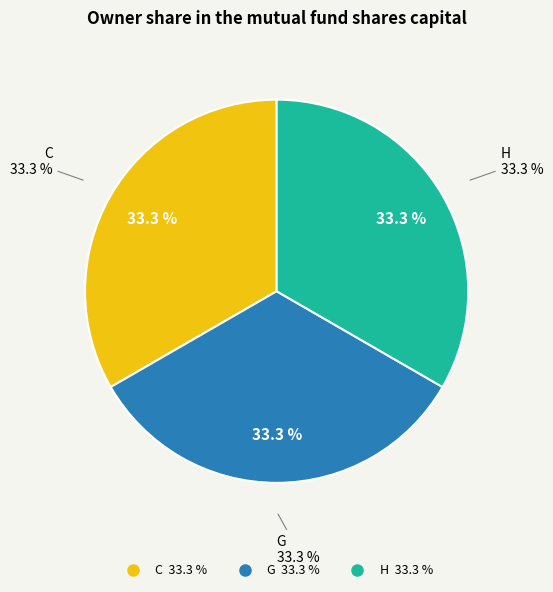

How much of the chart is everything except H?

66.7%